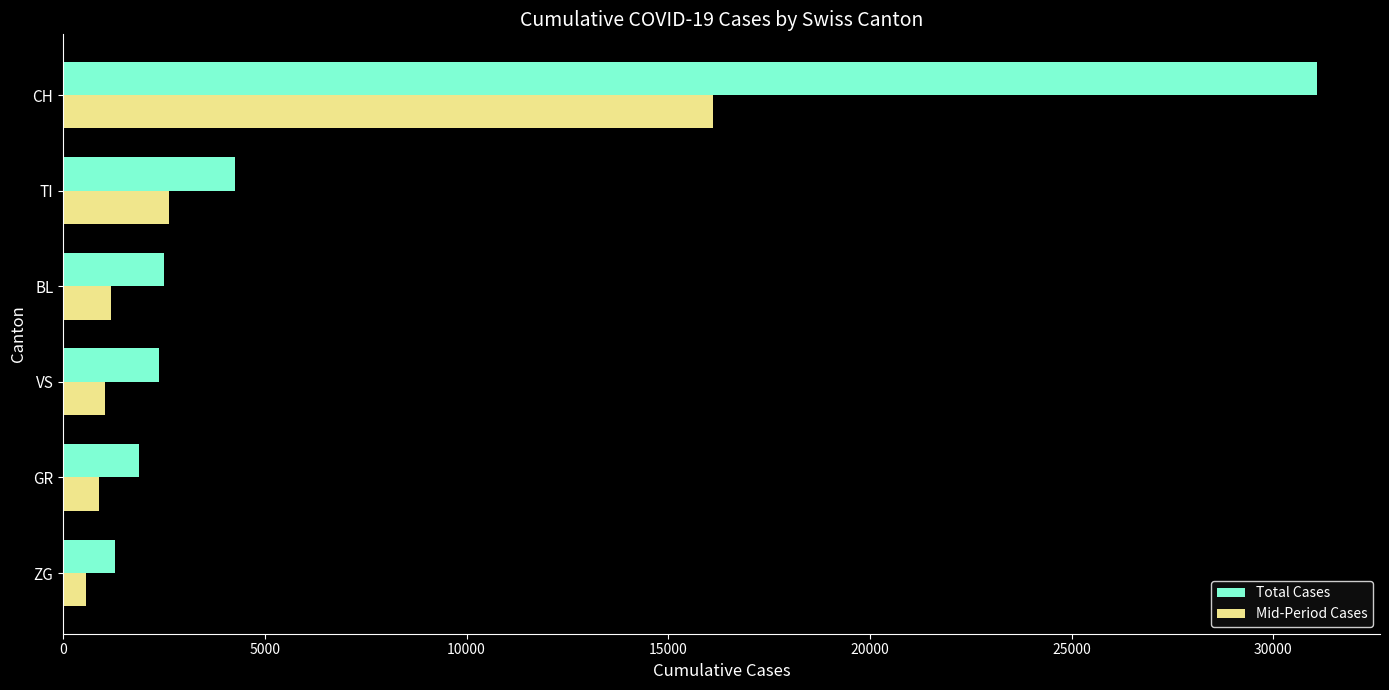

Between VS and CH, which series saw the biggest shift?

Total Cases